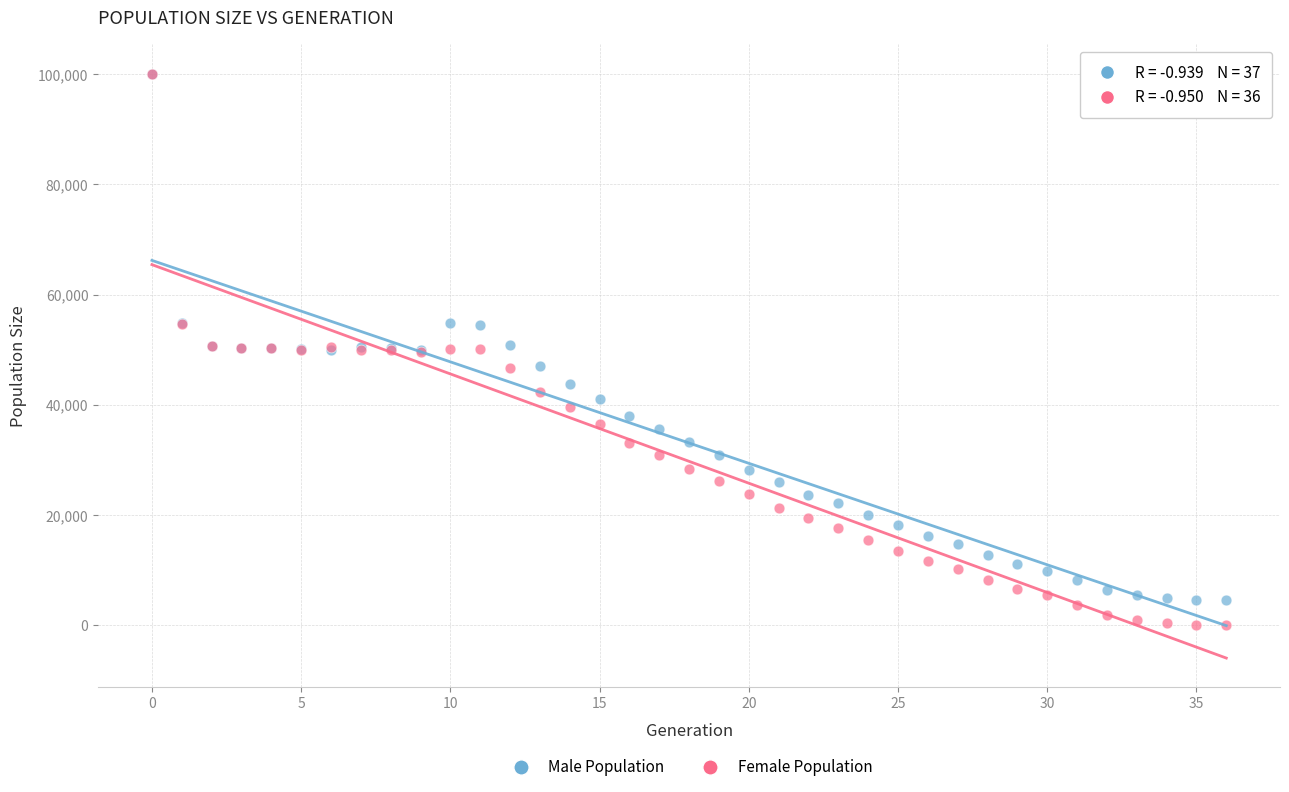

What are all the series names shown in the legend?

Male Population, Female Population